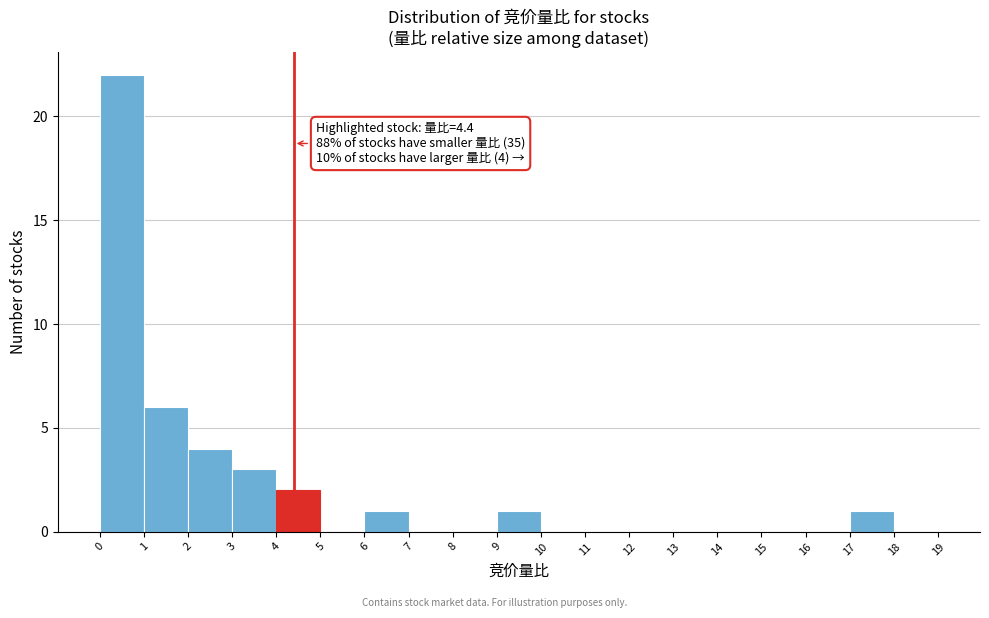

Which range on the x-axis has the tallest bar?

0 to 1